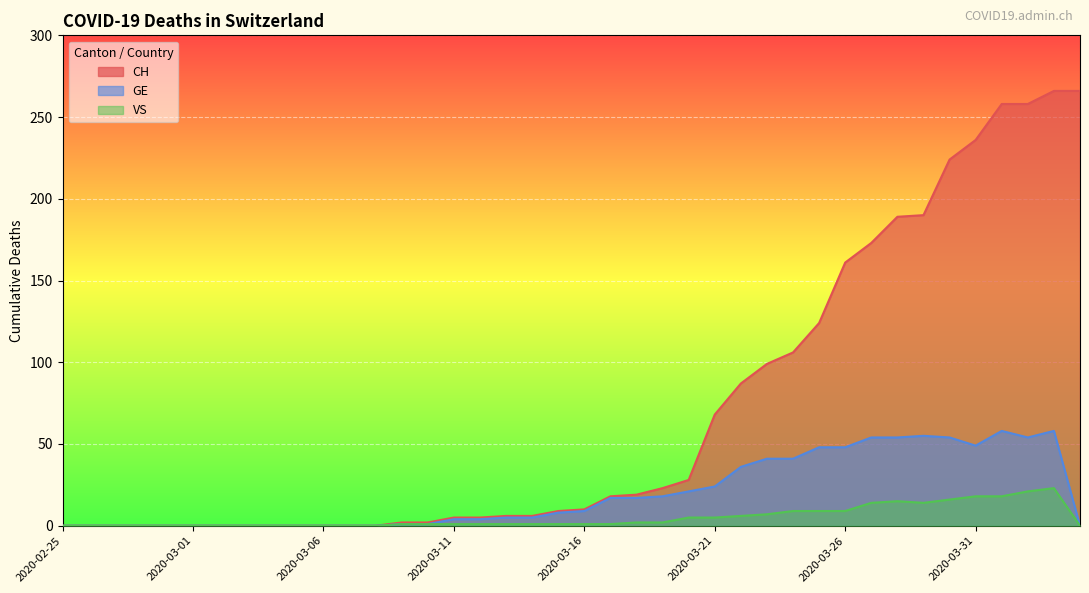

At which label does CH reach its minimum?

2020-02-25